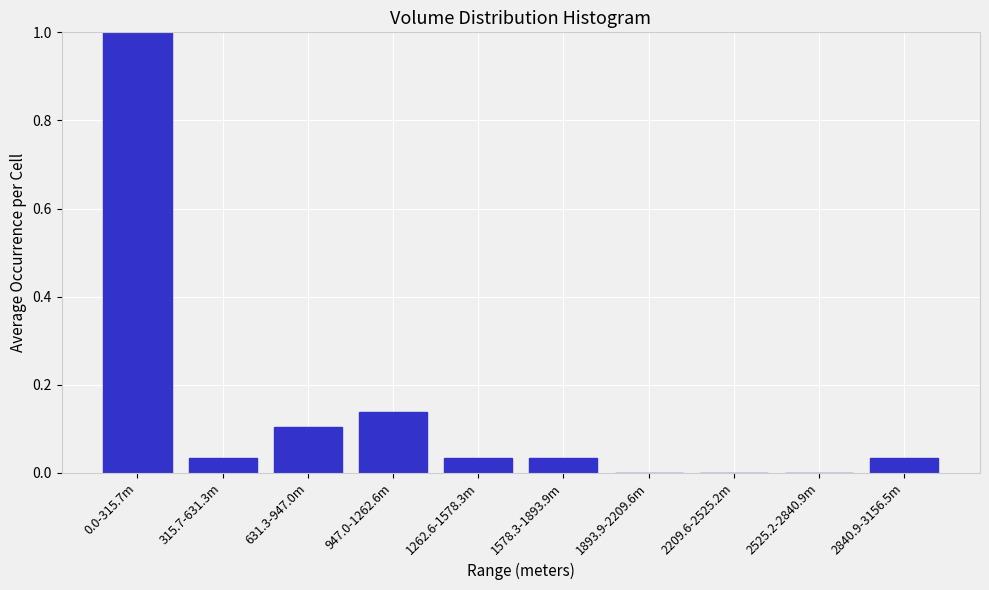

True or false: the data shows 0.4 at 1893.9-2209.6m.

False